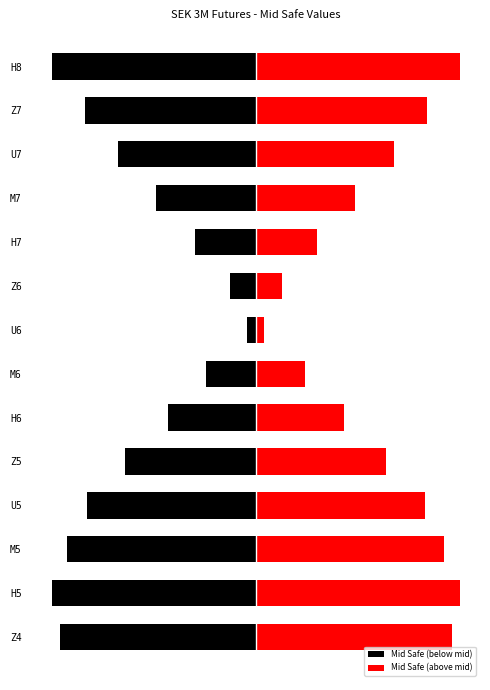

How many bars are there in total?

28